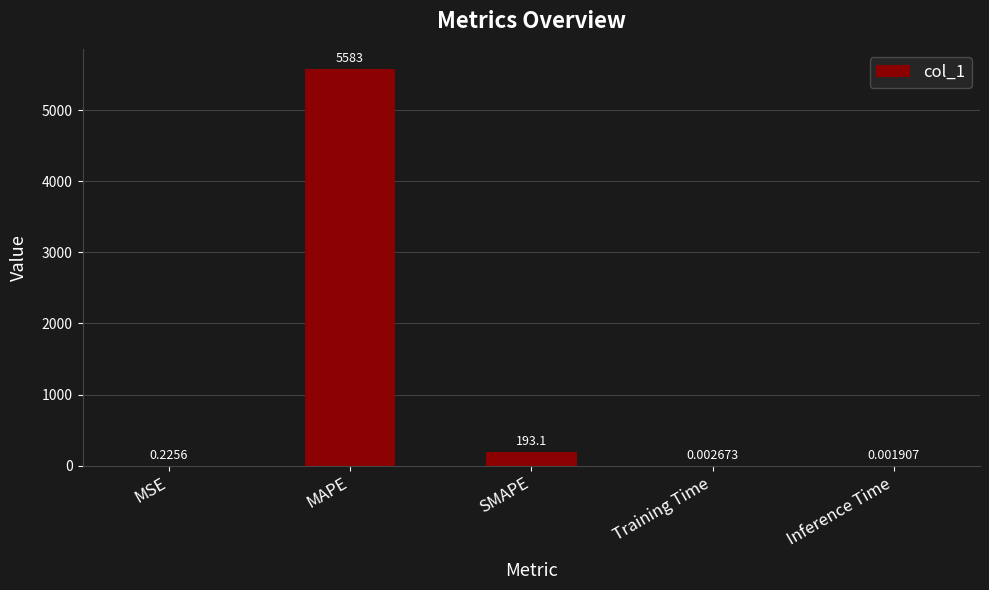

Which has a higher value, Training Time or SMAPE?

SMAPE